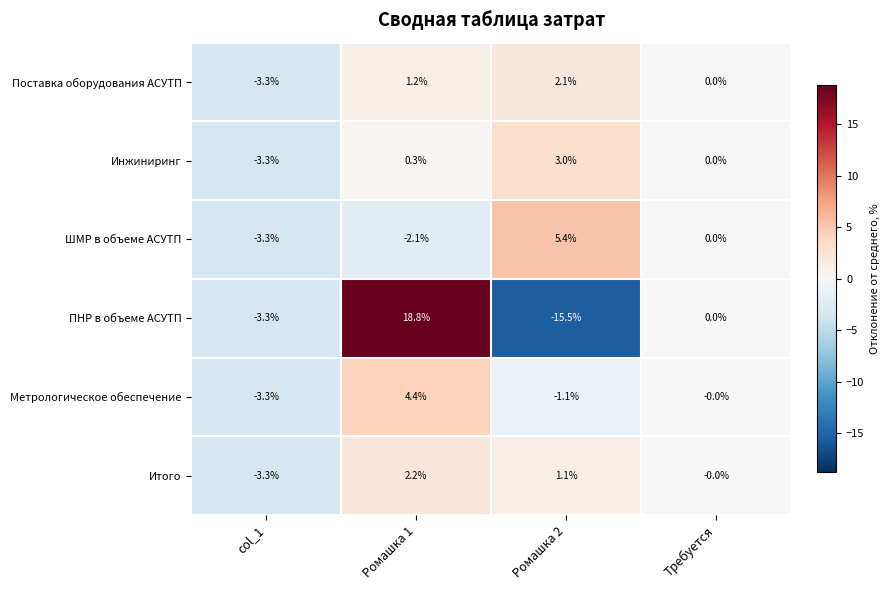

Rank the categories by ПНР в объеме АСУТП value from lowest to highest.

Ромашка 2, col_1, Требуется, Ромашка 1